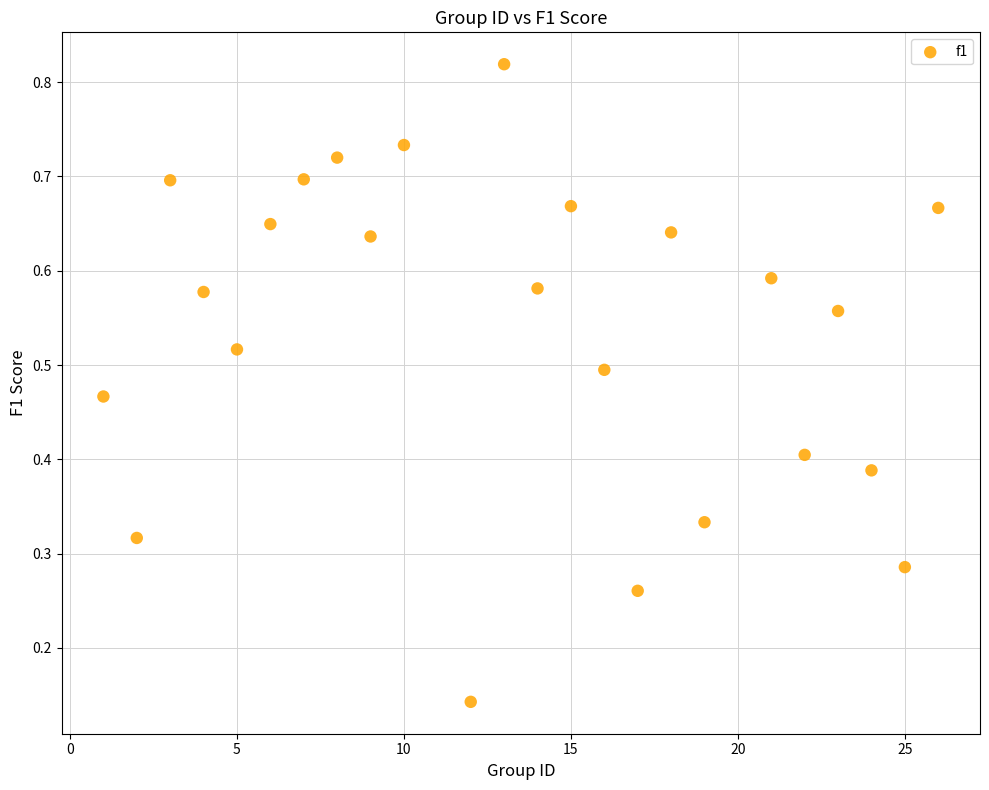

What is the range of X values (max minus min)?

25.0